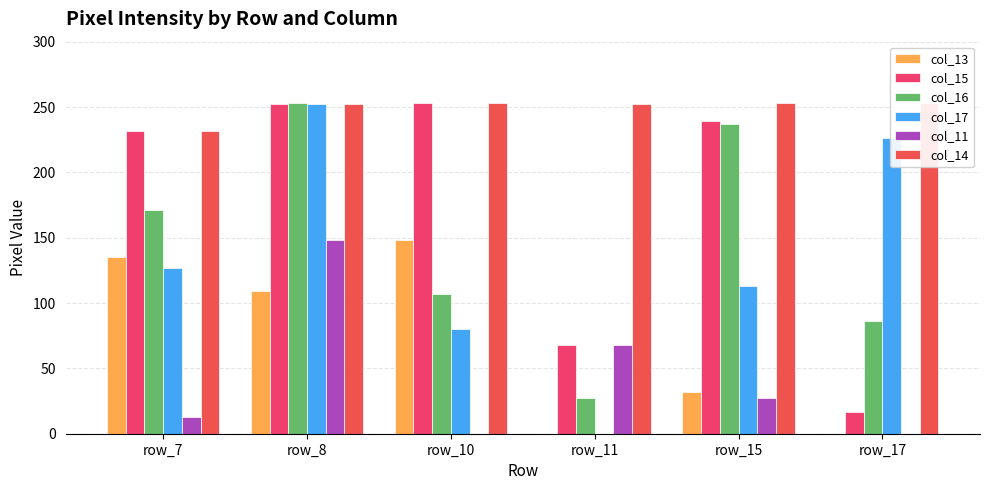

At row_15, list the series in order from largest to smallest.

col_14, col_15, col_16, col_17, col_13, col_11